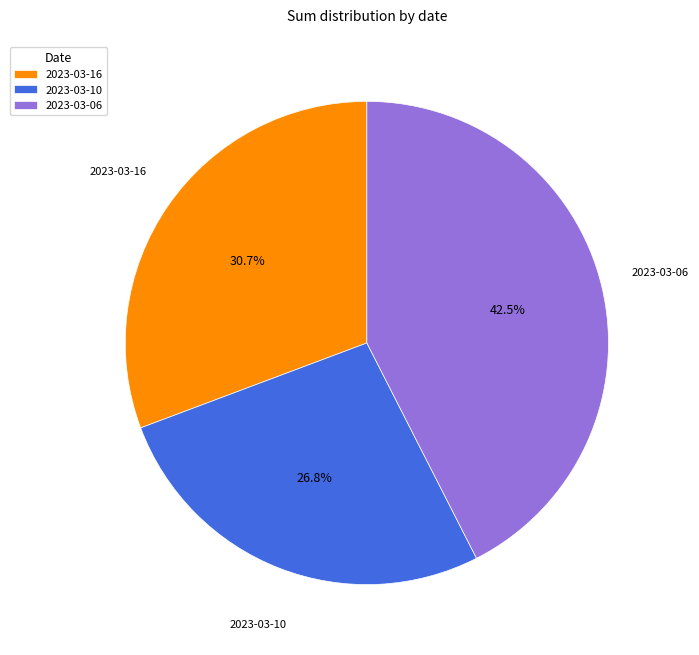

Which category has the biggest portion of the pie?

2023-03-06